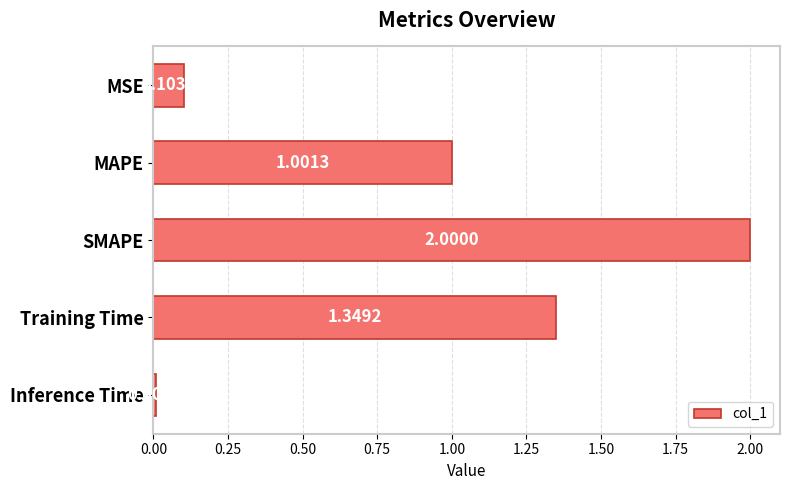

What is the label of the 5th bar from the top?

Inference Time